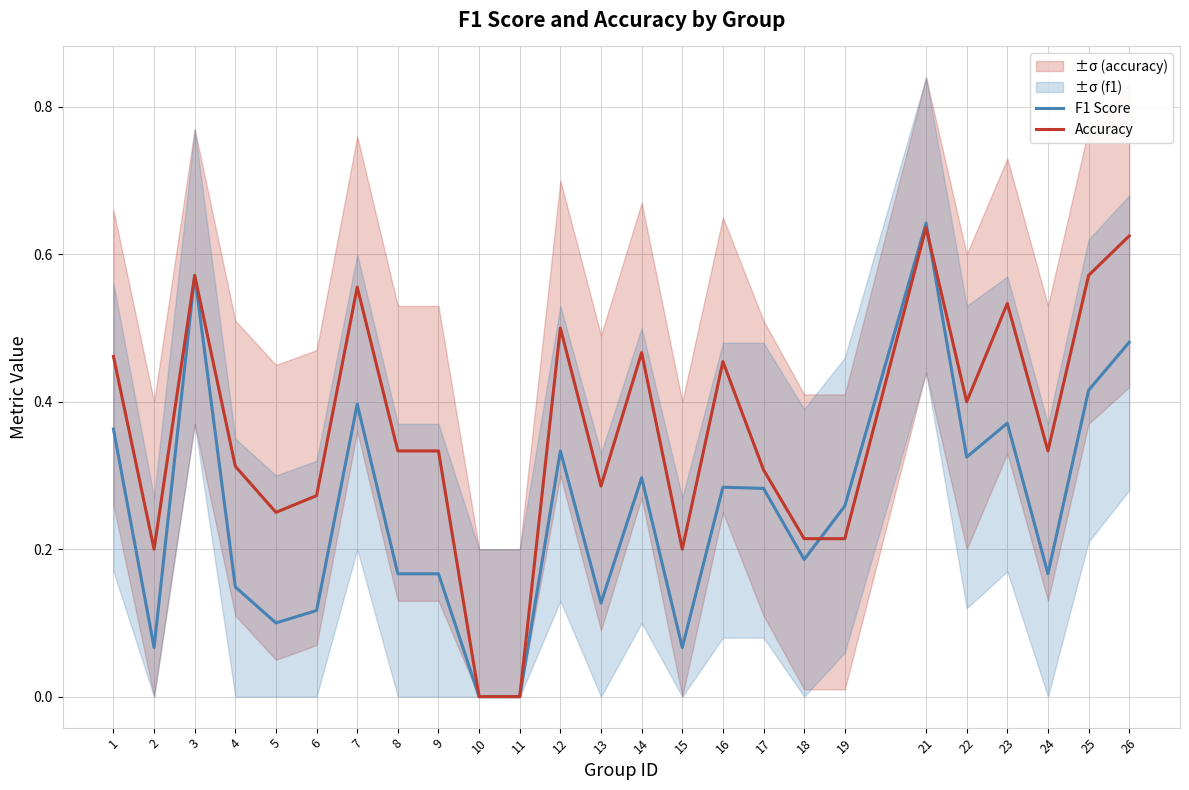

At how many categories does at least one series exceed 0?

23